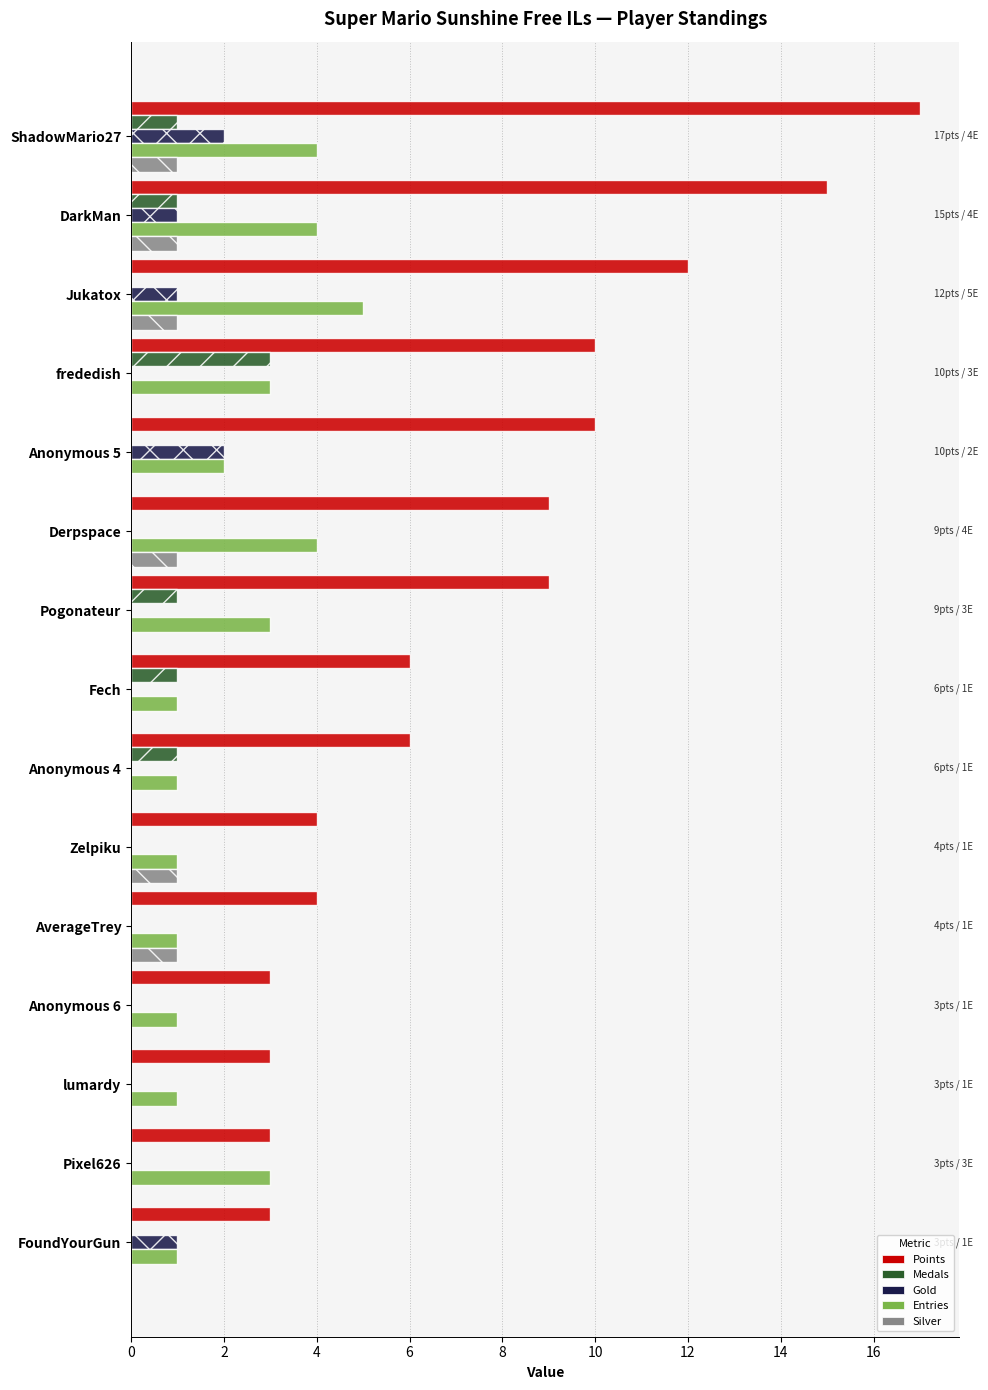

Between Anonymous 5 and Anonymous 6, which series saw the biggest shift?

Points